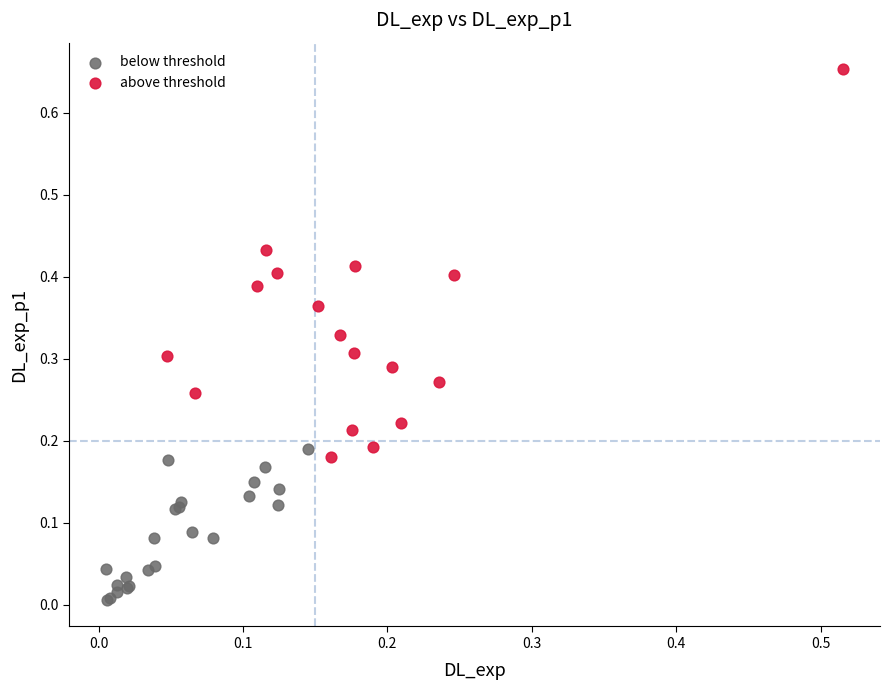

Which series contains the highest Y value?

above threshold